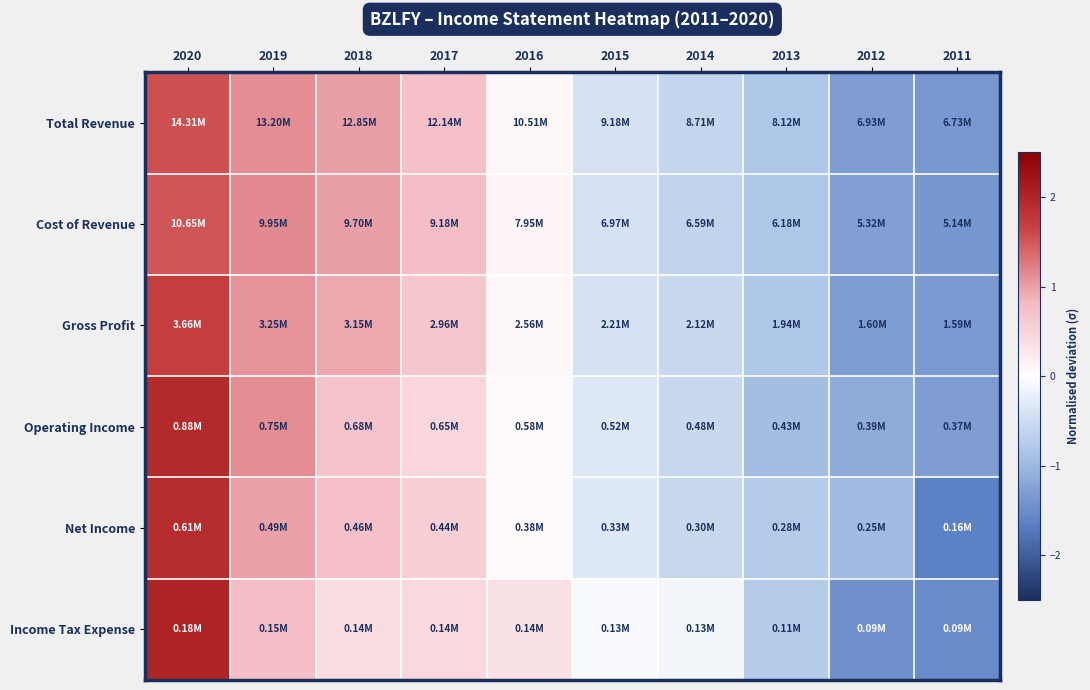

How many distinct data groups are displayed?

6